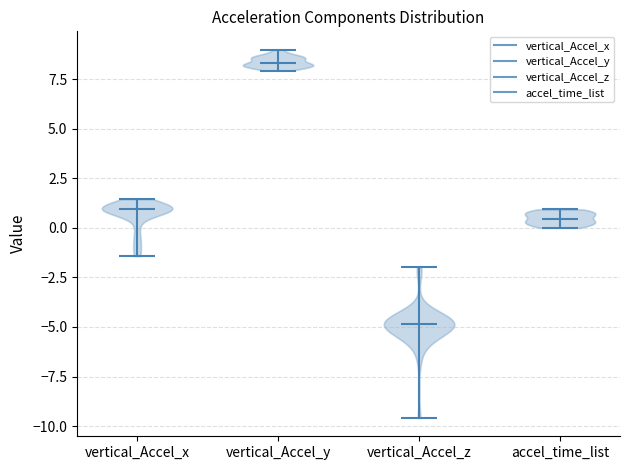

What is the highest point the violin for accel_time_list reaches on the y-axis? The values are not printed on the chart, so give them approximately, as read against the axis.

1.0